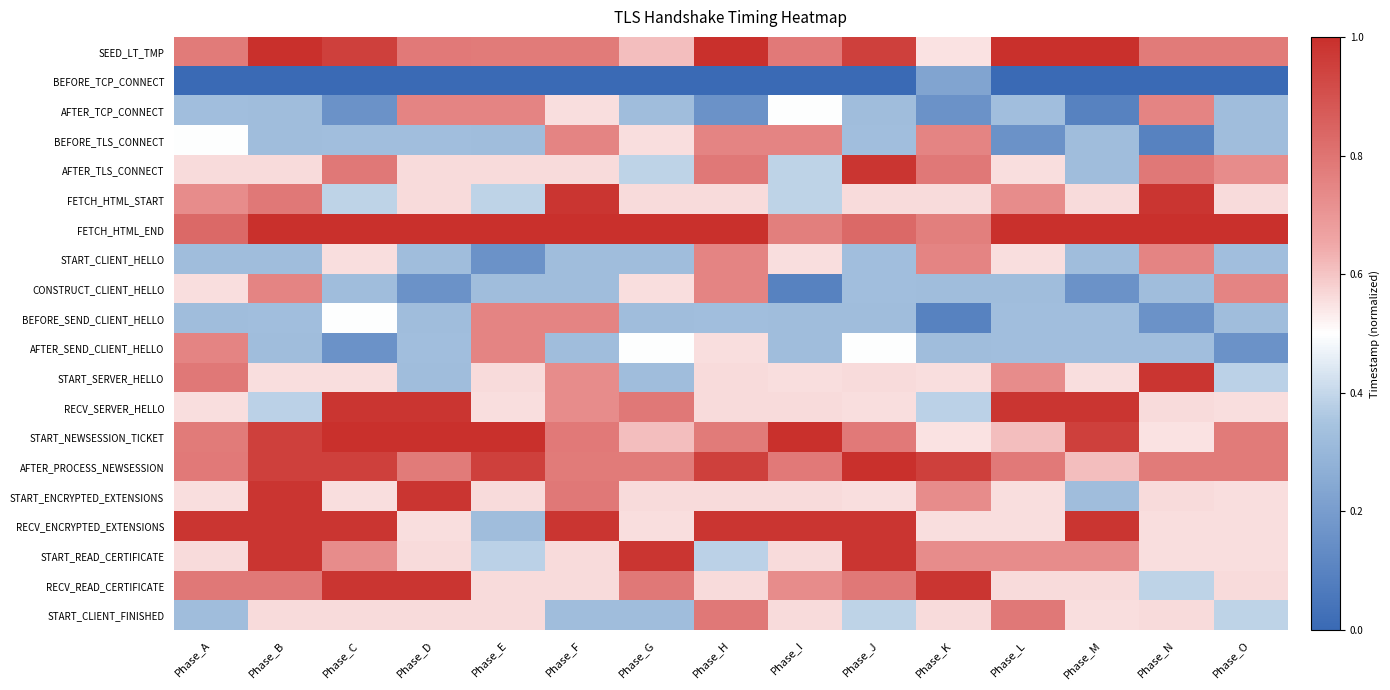

What is the difference between the highest and lowest values at Phase_K?

0.9